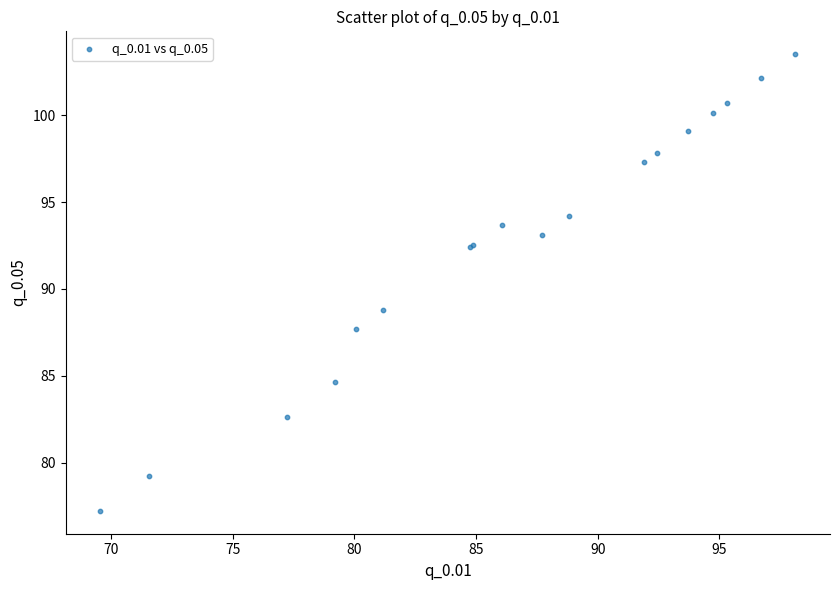

What Y value in the scatter plot is closest to 90?

88.8